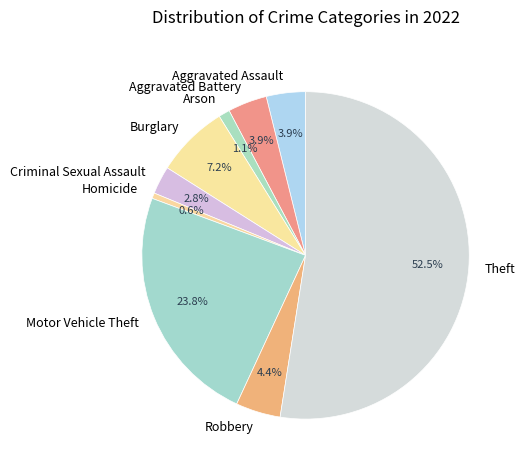

What percentage is the Robbery slice, to the nearest percent?

4%